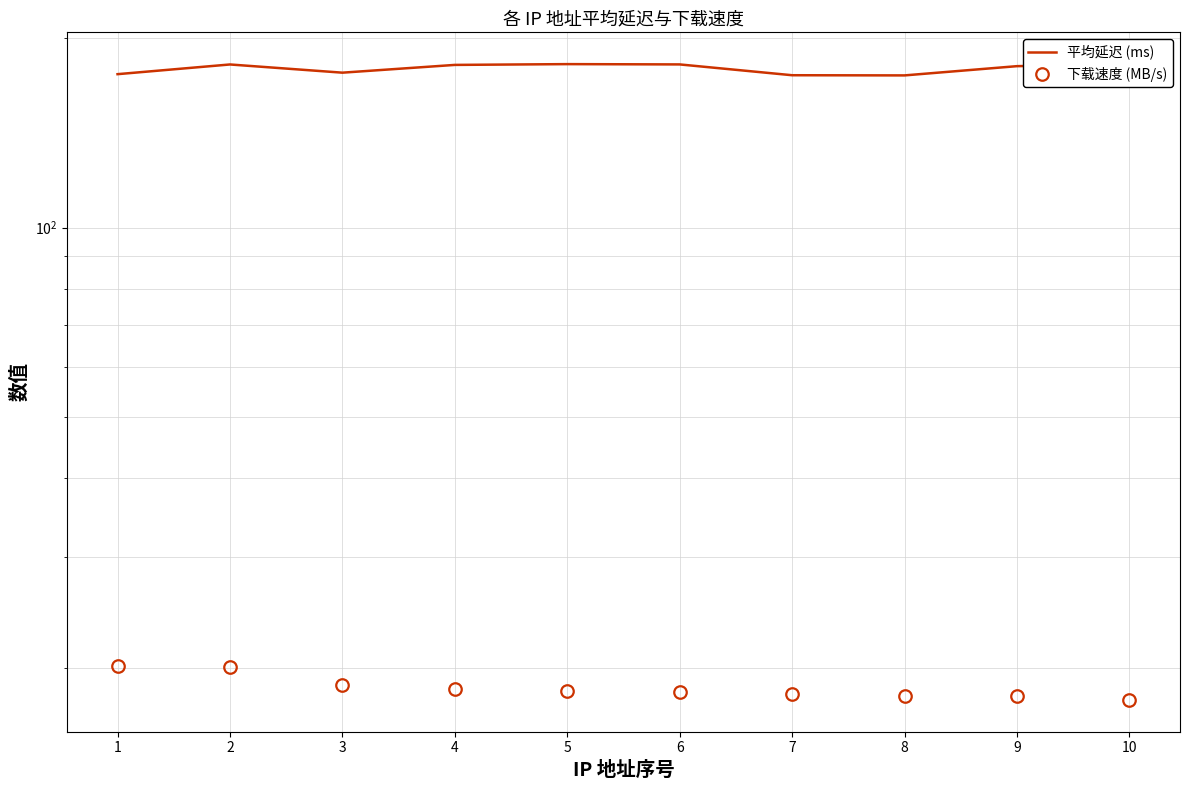

True or false: 下载速度 (MB/s) and 平均延迟 (ms) intersect in this chart.

False